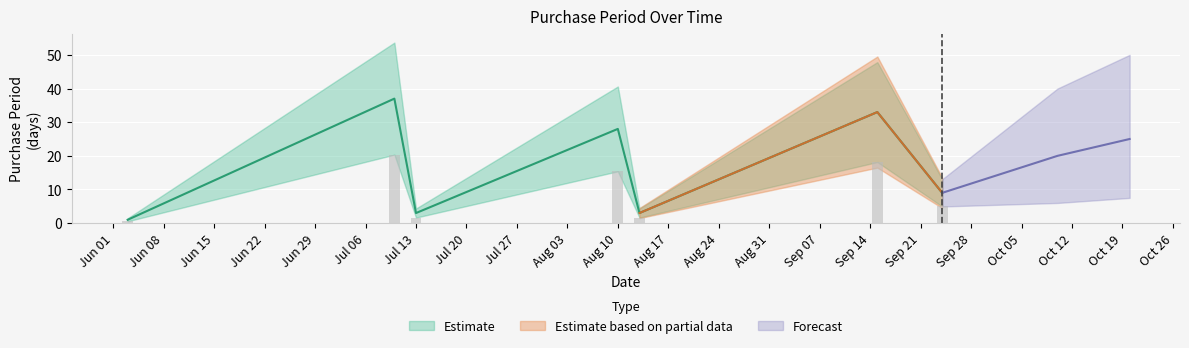

What is the difference between the maximum and minimum values?

36